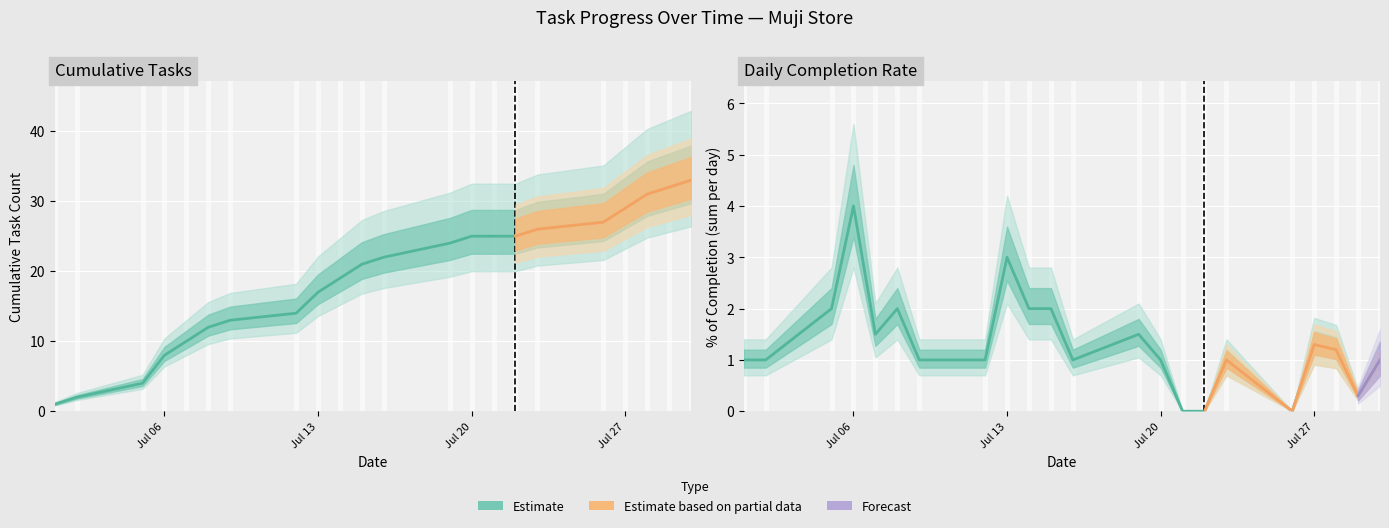

Which series has the widest spread of values?

Cumulative Tasks